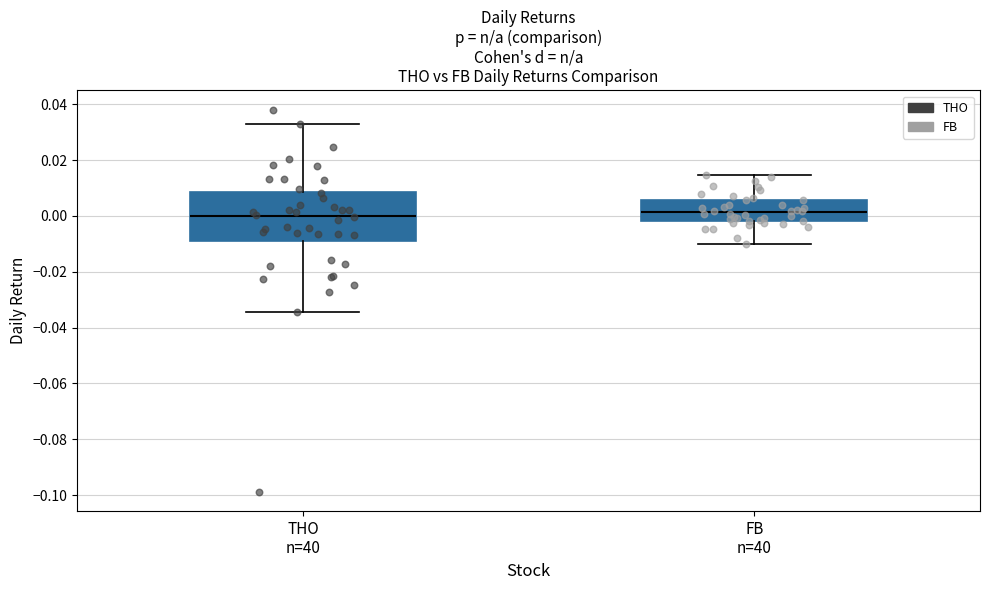

Reading left to right, read every box against the y-axis: the position of its median line, the range the box covers, and the ends of its whiskers. The values are not printed on the chart, so give them approximately, as read against the axis.

THO n=40: median 0.000, box -0.010 to 0.008, whiskers -0.034 to 0.032
FB n=40: median 0.002, box -0.002 to 0.006, whiskers -0.010 to 0.014